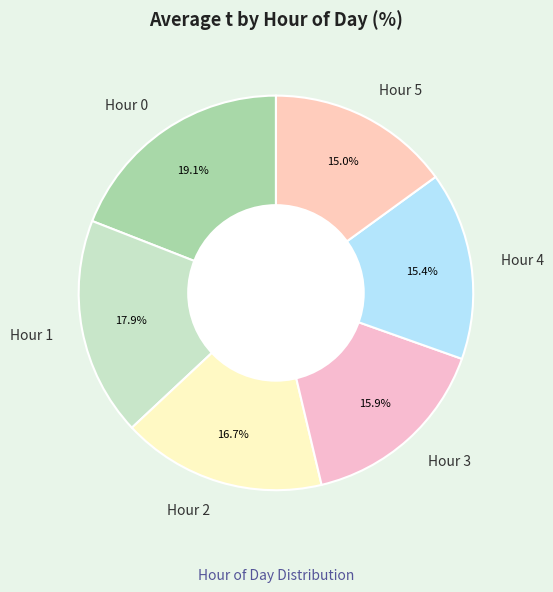

Between Hour 2 and Hour 5, which is larger?

Hour 2